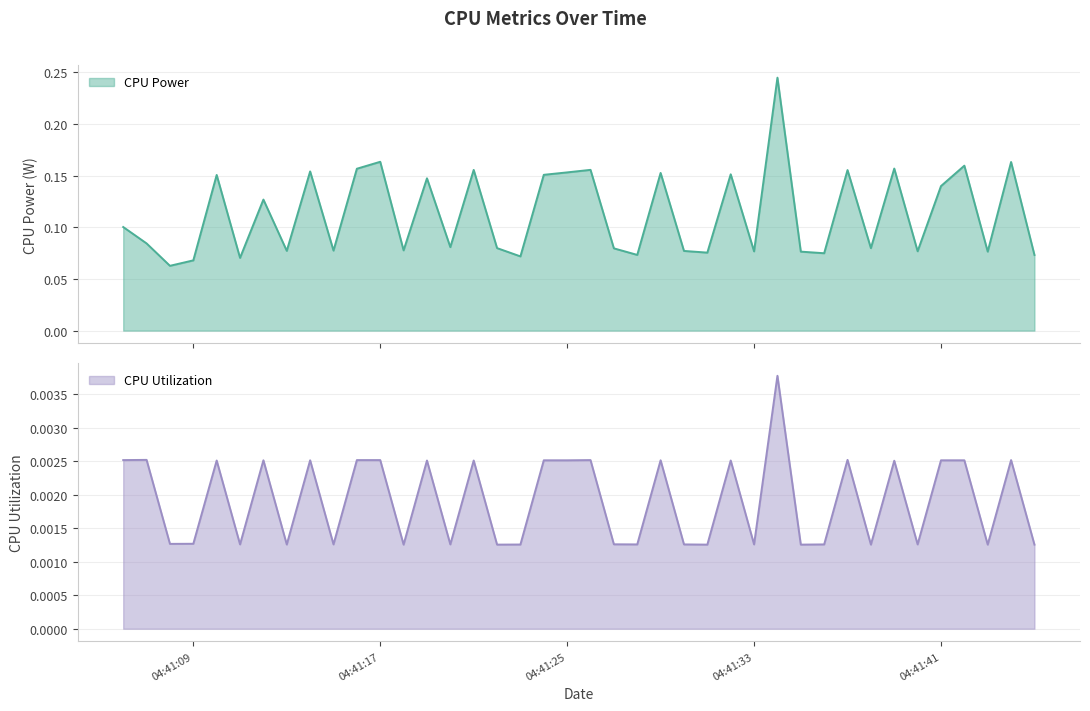

How many data points does each series have?

40